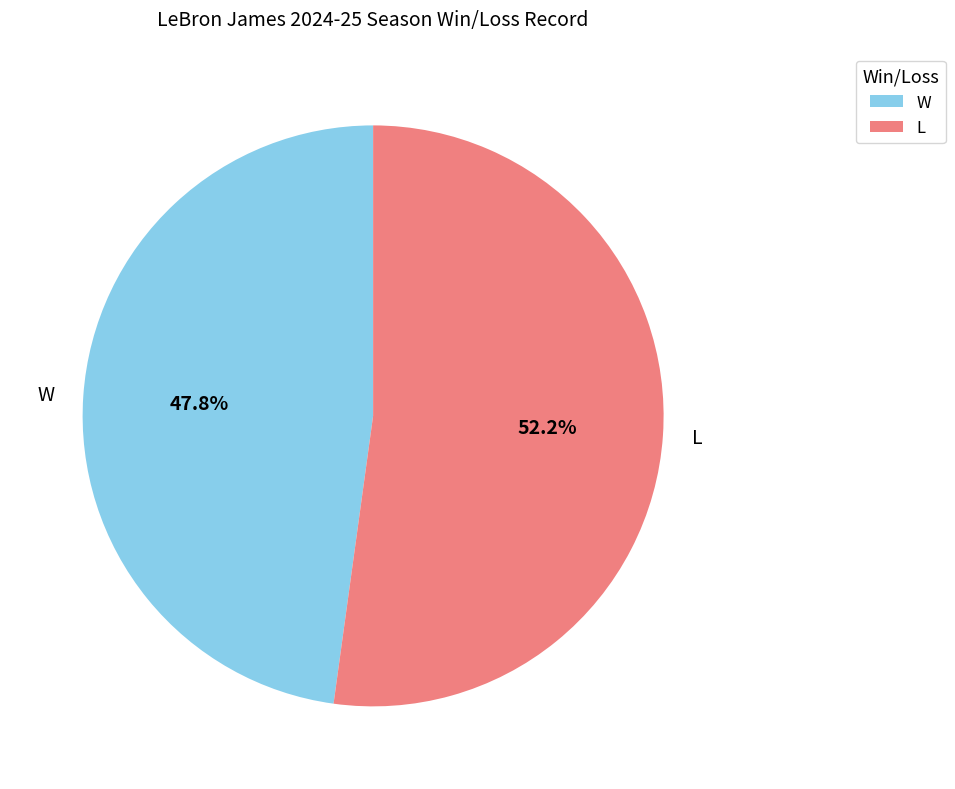

Is there any slice that represents more than half of the pie?

Yes